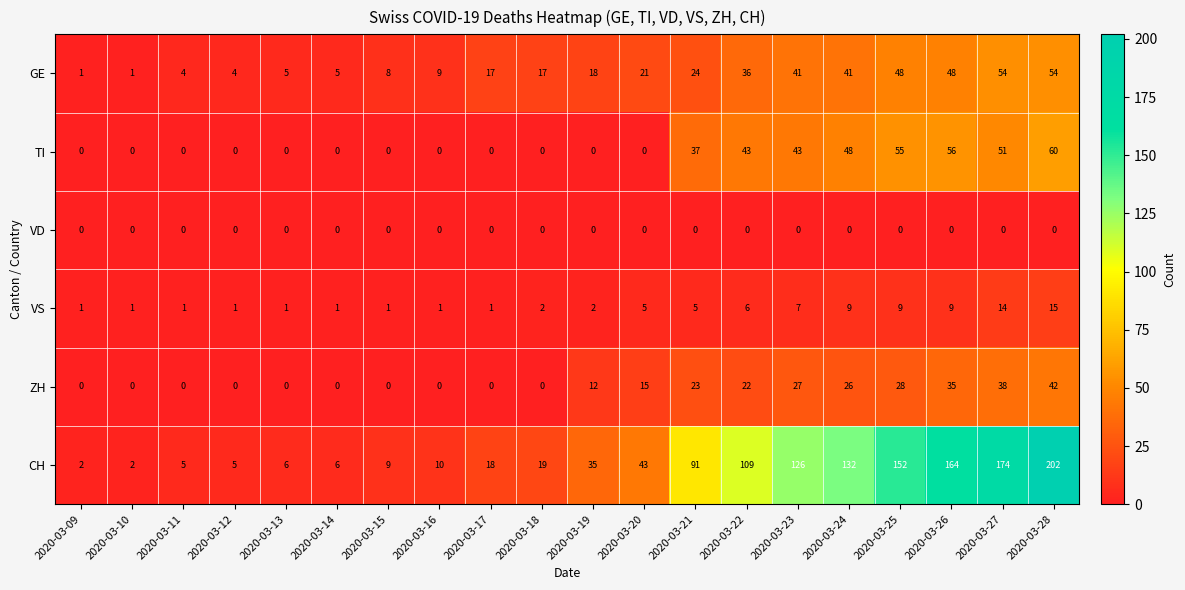

At how many categories does at least one series exceed 65?

8